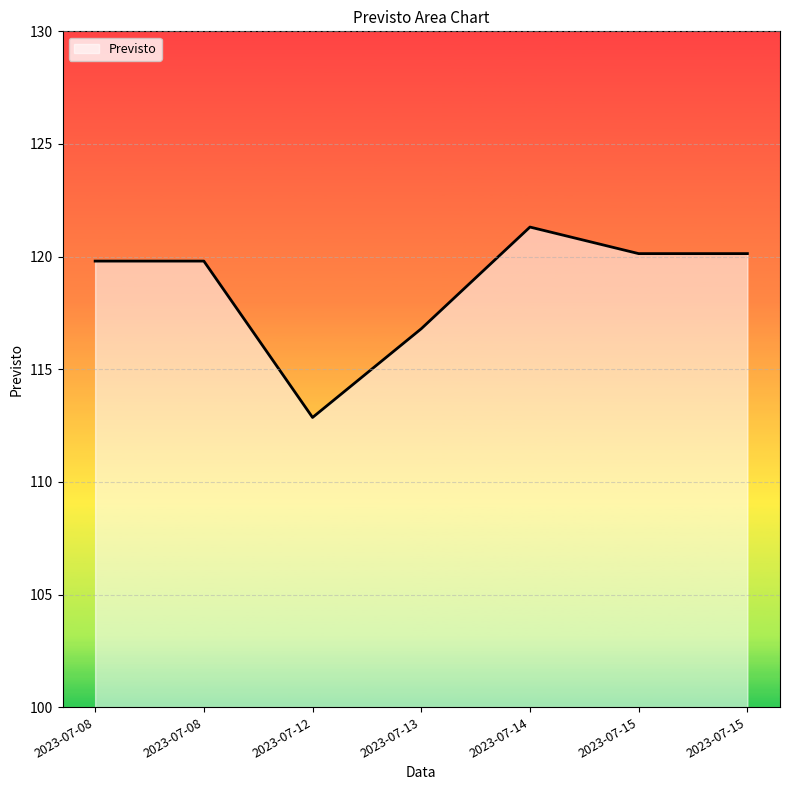

What is the maximum value shown in the chart?

121.3